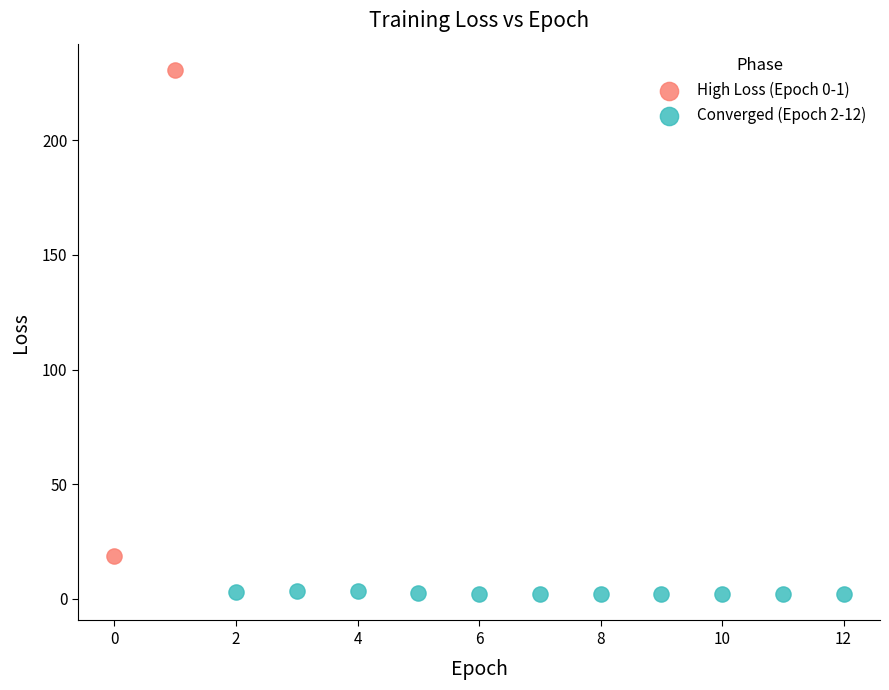

Which series reaches the minimum Y coordinate?

Converged (Epoch 2-12)